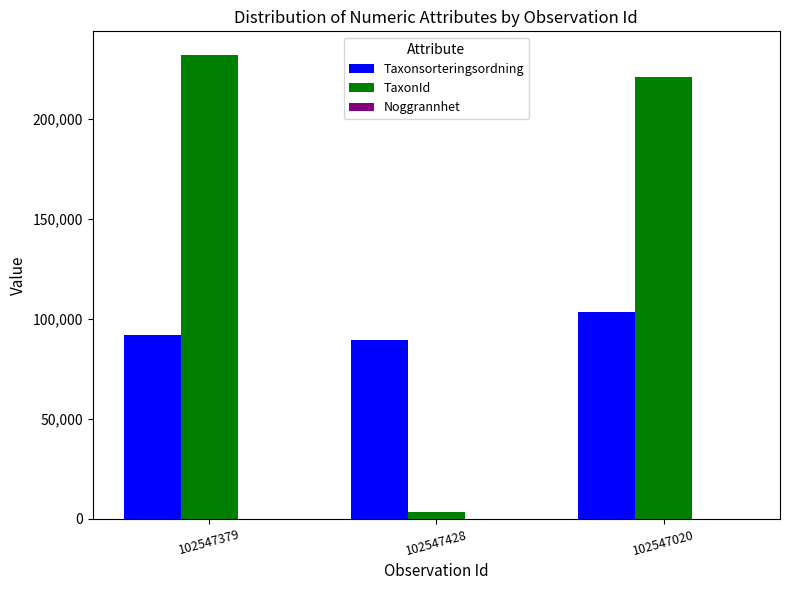

What is the spread (max minus min) of values at 102547379?

232115